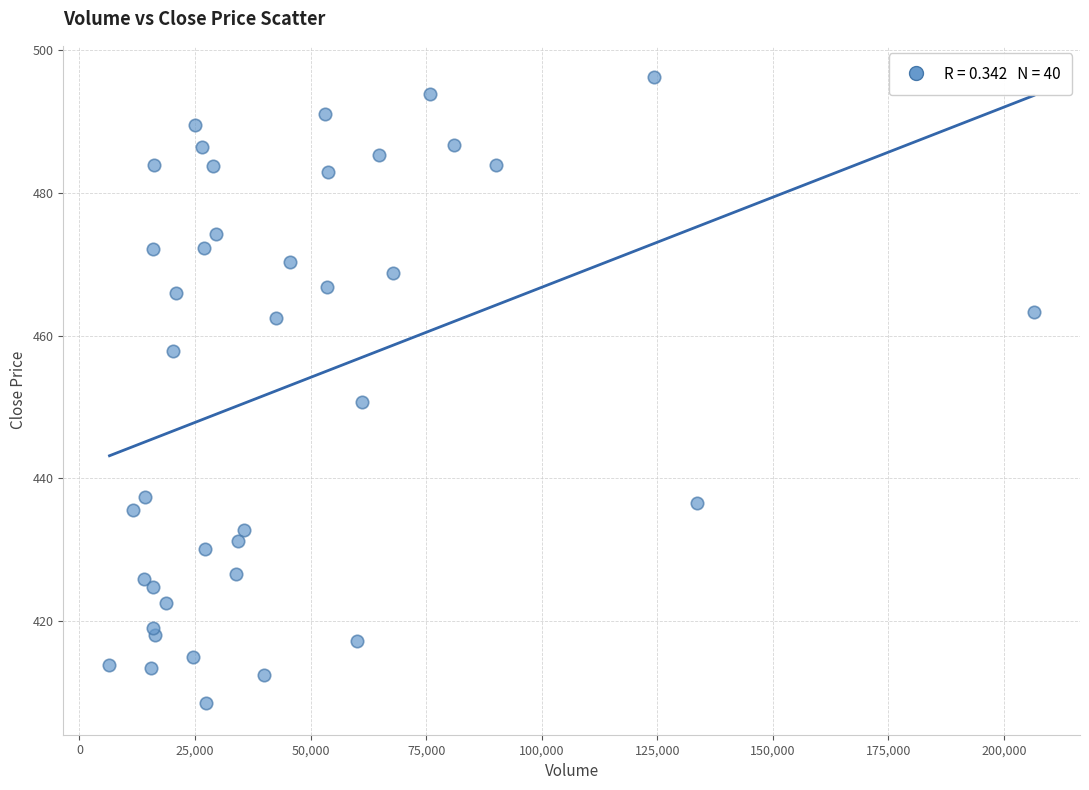

What Y value in the scatter plot is closest to 452?

450.7